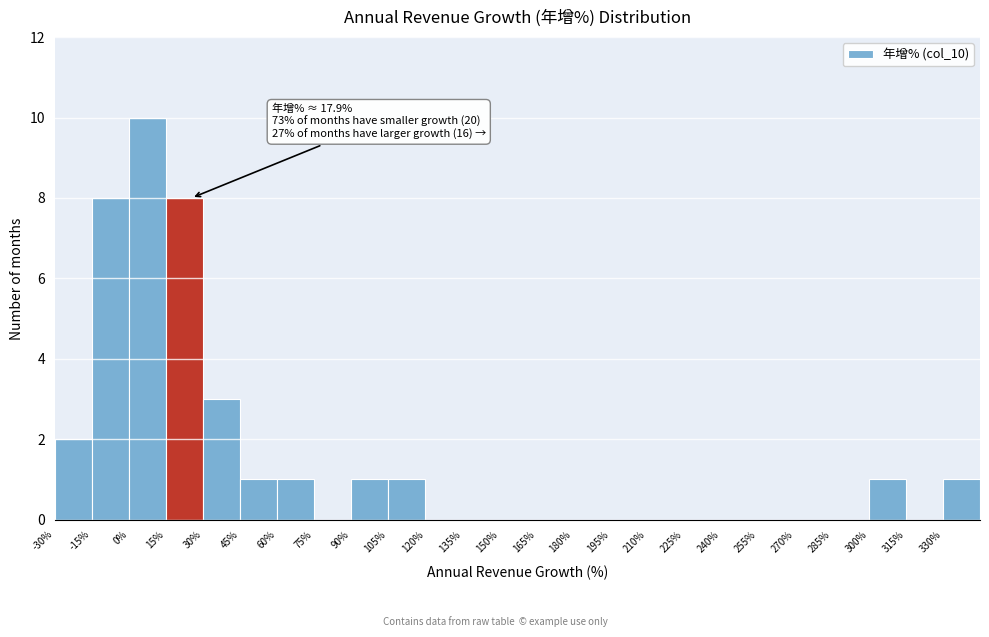

Which range on the x-axis has the tallest bar?

0 to 15